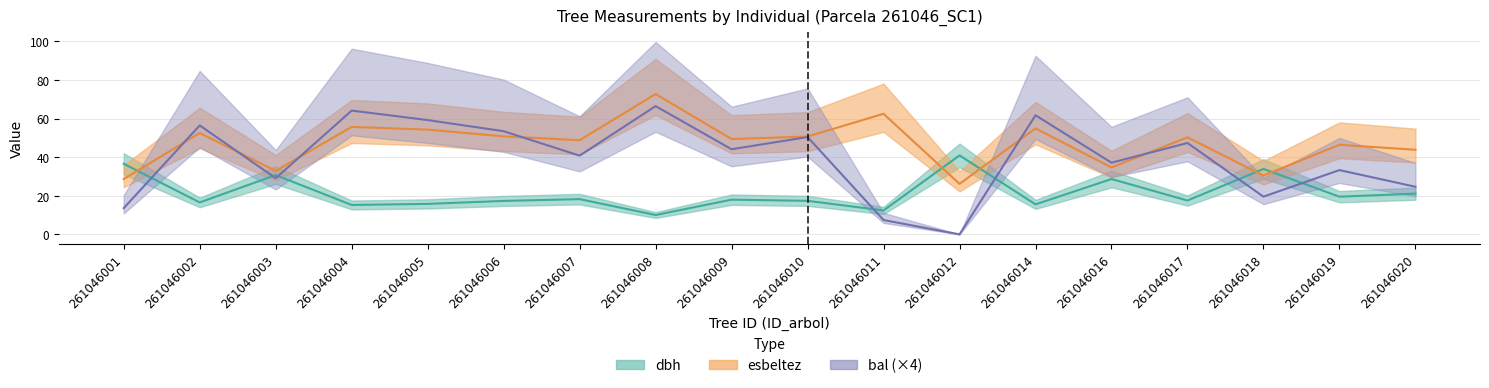

Which series changed the most between 261046003 and 261046004?

bal